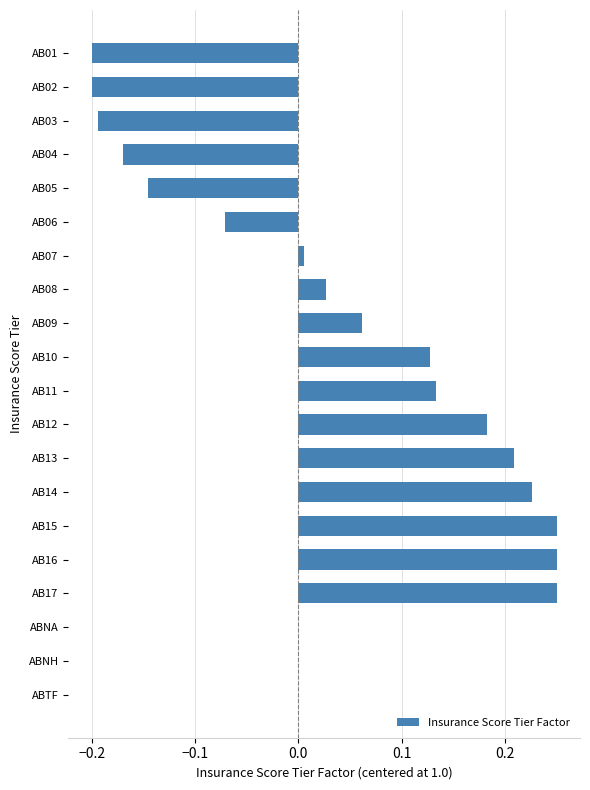

Which has a higher value, AB15 or AB03?

AB15